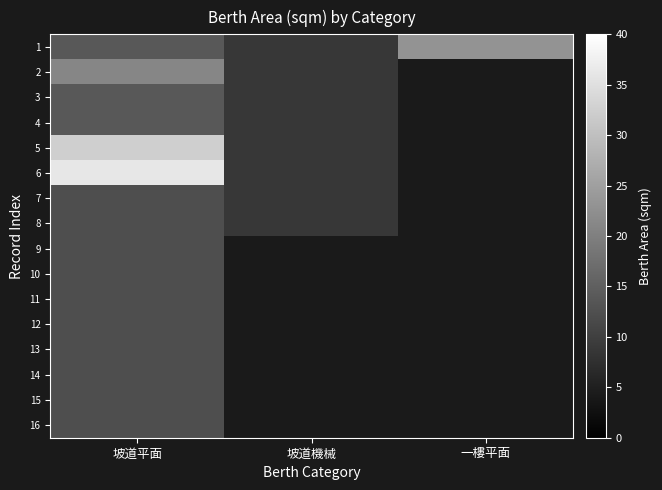

What is the smallest value displayed?

8.7